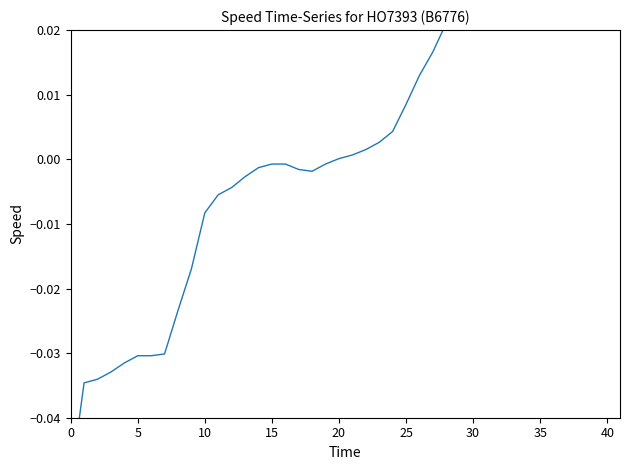

How many points are lower than both their immediate neighbors (excluding endpoints)?

4